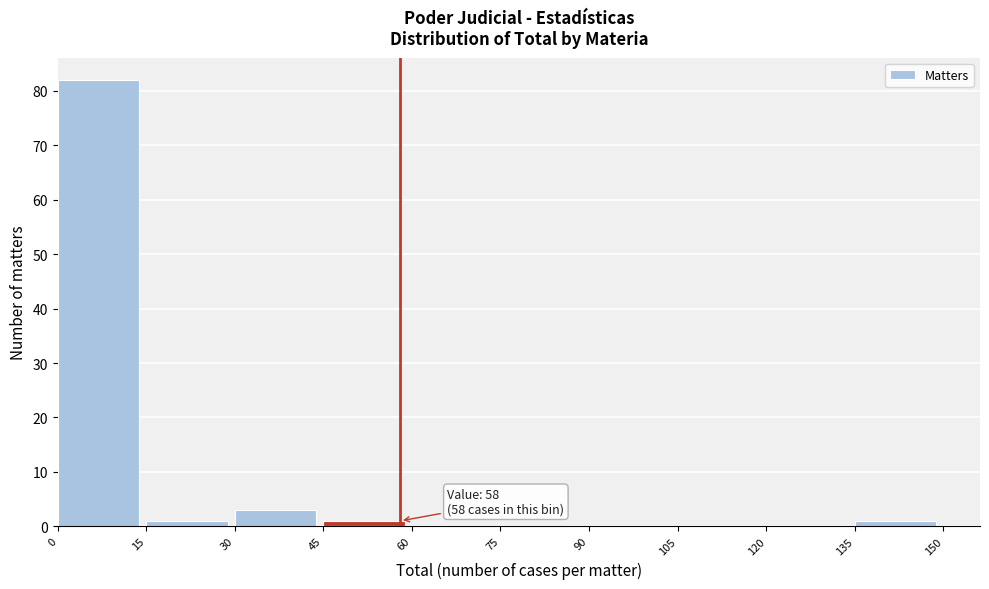

Which range on the x-axis has the tallest bar?

0 to 15